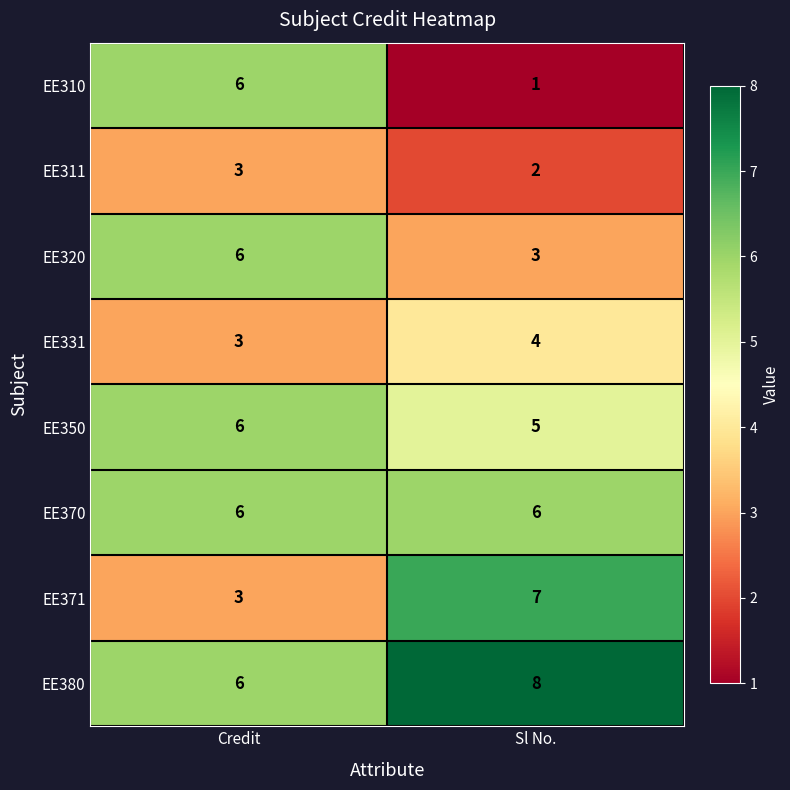

The EE331 series shows 1 at Credit. True or false?

False